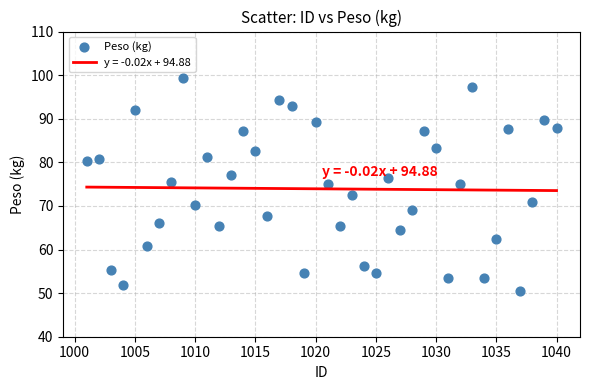

What is the range of X values (max minus min)?

39.0